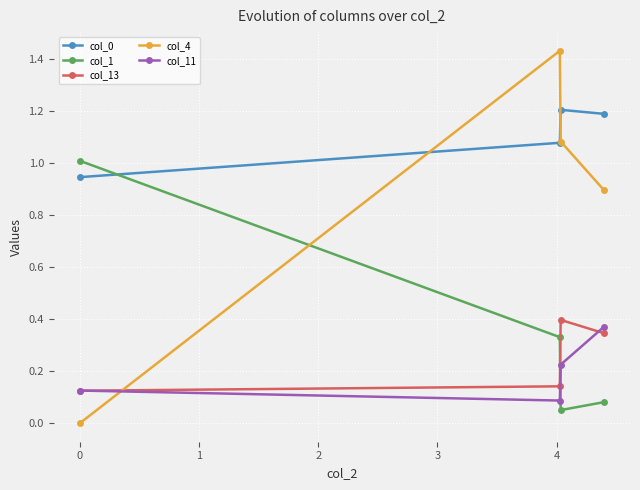

At how many categories does at least one series exceed 0?

4